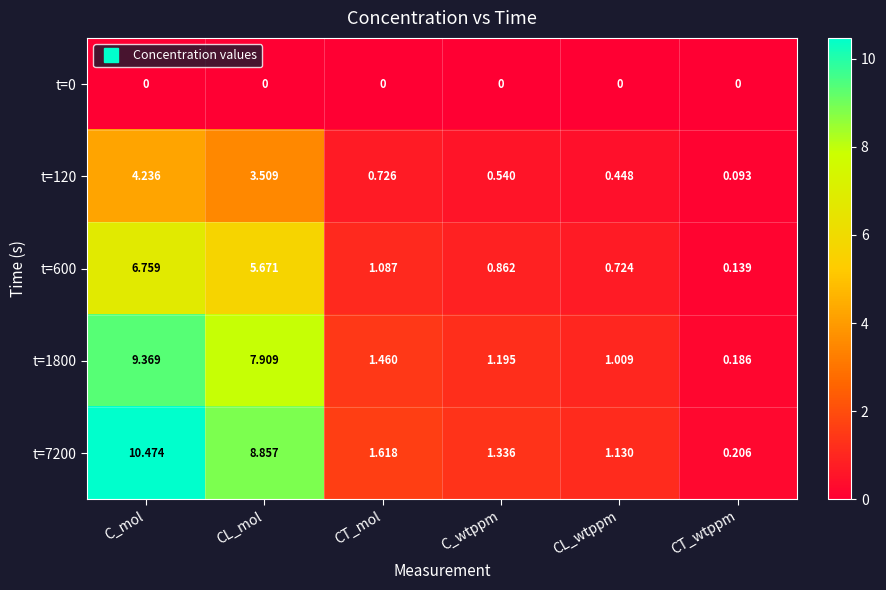

At how many categories does at least one series exceed 8?

2